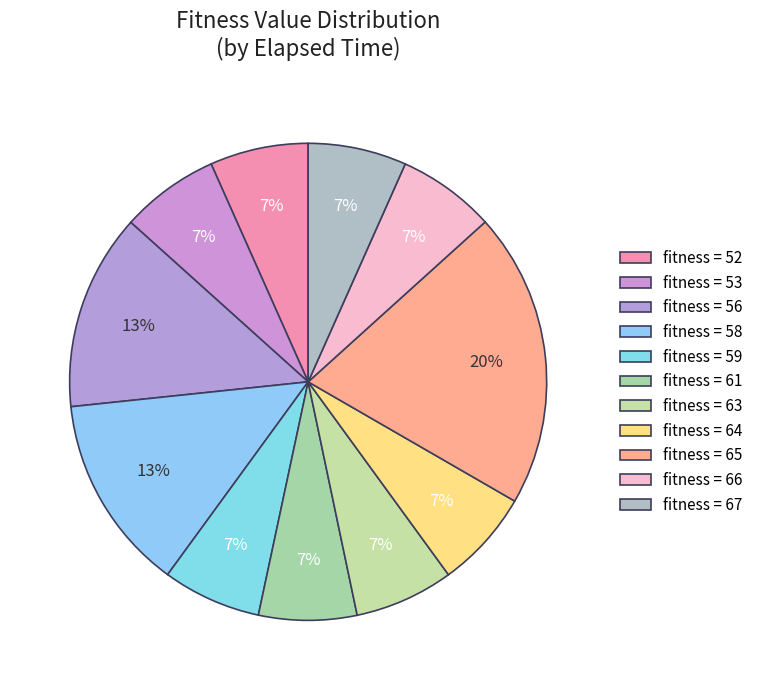

How many slices are in this pie chart?

11